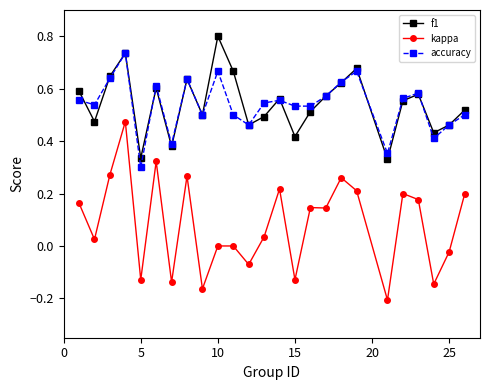

True or false: kappa has more than 2 interior local peaks.

True